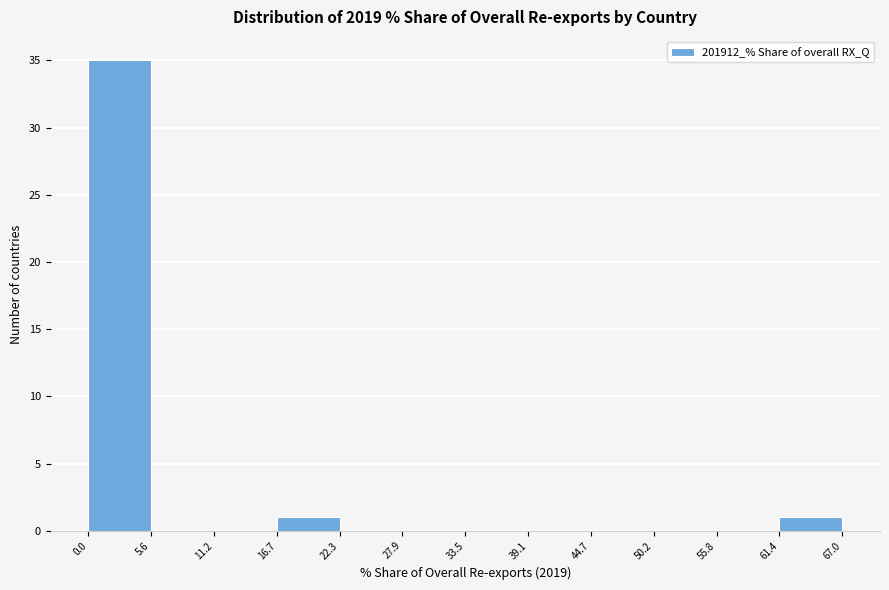

How tall is the bar that spans 0.0 to 5.6 on the x-axis? The values are not printed on the chart, so give them approximately, as read against the axis.

35